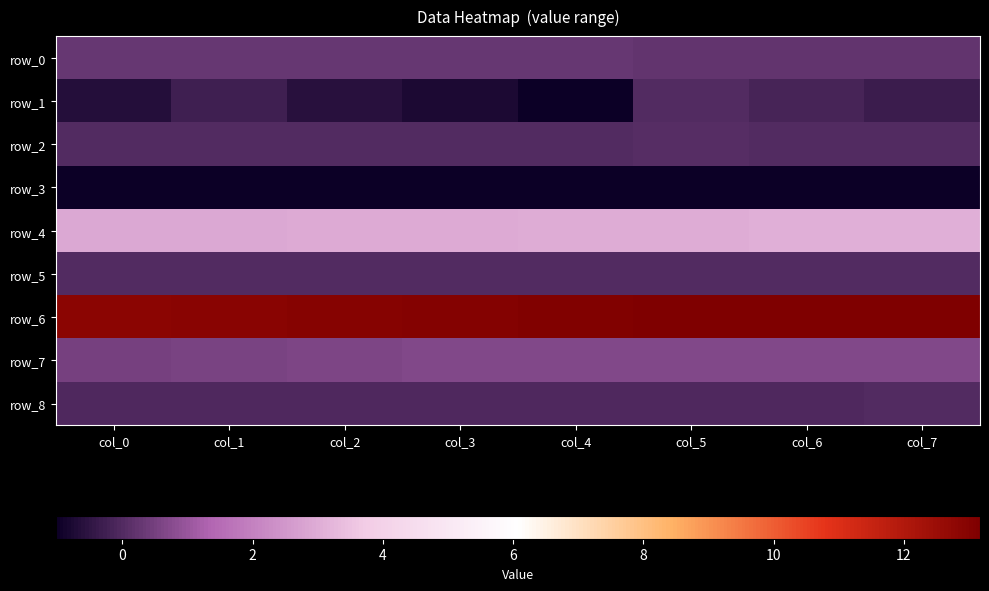

List the series in order of their peak value, lowest first.

row_3, row_8, row_1, row_5, row_2, row_0, row_7, row_4, row_6